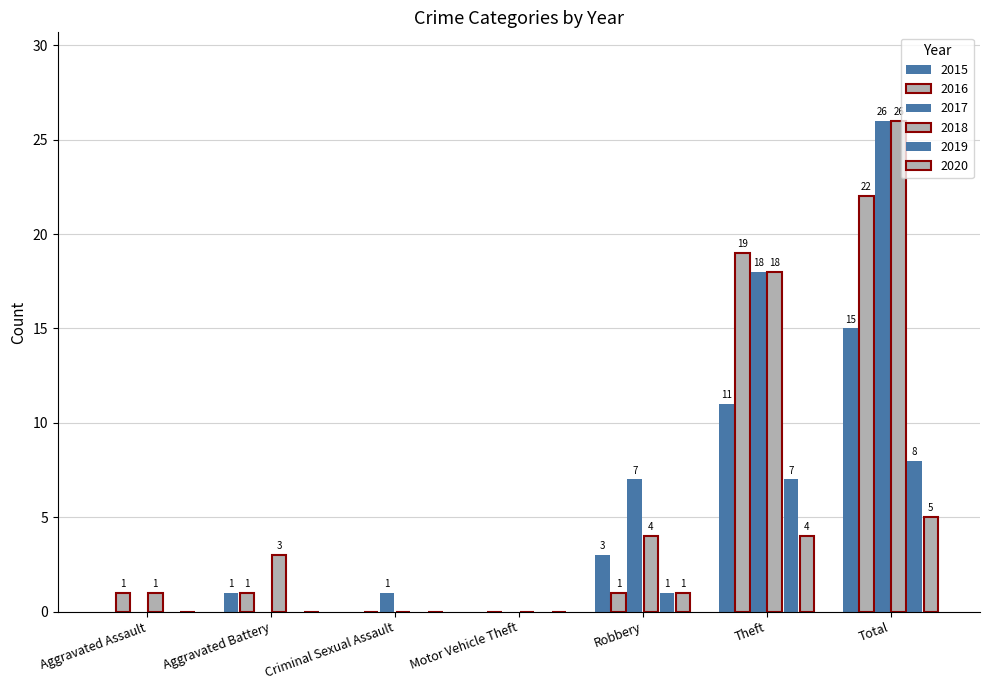

Reading right to left, what are all the values shown in this chart?

2015: Total=15	Theft=11	Robbery=3	Motor Vehicle Theft=0	Criminal Sexual Assault=0	Aggravated Battery=1	Aggravated Assault=0
2016: Total=22	Theft=19	Robbery=1	Motor Vehicle Theft=0	Criminal Sexual Assault=0	Aggravated Battery=1	Aggravated Assault=1
2017: Total=26	Theft=18	Robbery=7	Motor Vehicle Theft=0	Criminal Sexual Assault=1	Aggravated Battery=0	Aggravated Assault=0
2018: Total=26	Theft=18	Robbery=4	Motor Vehicle Theft=0	Criminal Sexual Assault=0	Aggravated Battery=3	Aggravated Assault=1
2019: Total=8	Theft=7	Robbery=1	Motor Vehicle Theft=0	Criminal Sexual Assault=0	Aggravated Battery=0	Aggravated Assault=0
2020: Total=5	Theft=4	Robbery=1	Motor Vehicle Theft=0	Criminal Sexual Assault=0	Aggravated Battery=0	Aggravated Assault=0